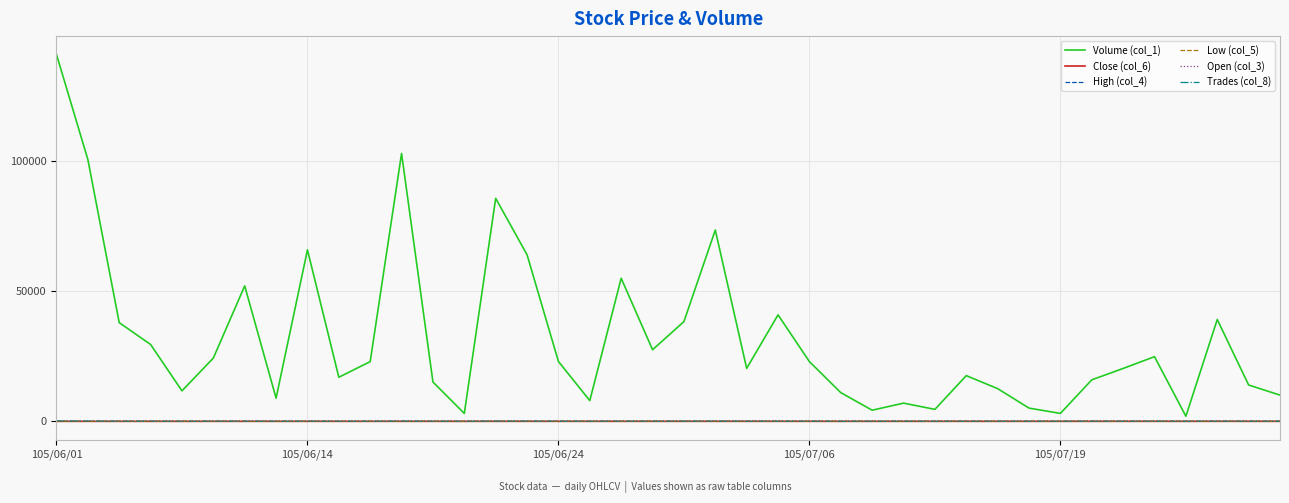

Which series has the largest total across all categories?

Volume (col_1)